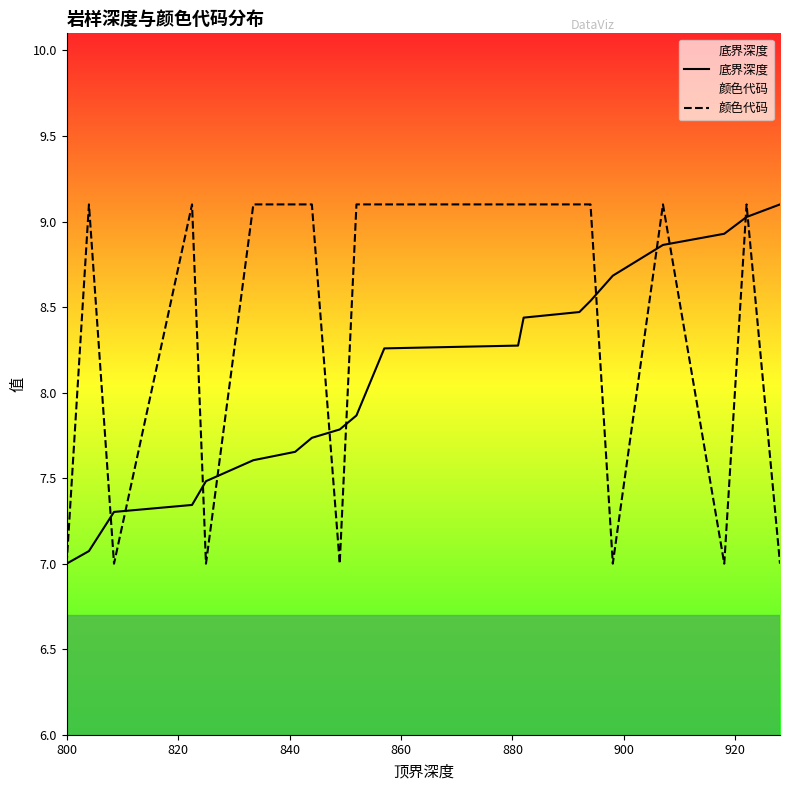

List the series in order of their overall mean, highest first.

颜色代码, 底界深度